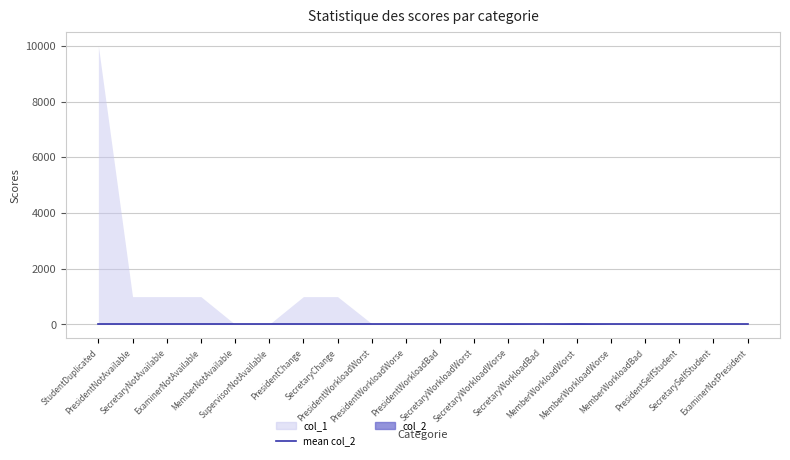

Reading left to right, what are all the values shown in this chart?

col_1: StudentDuplicated=10000	PresidentNotAvailable=1000	SecretaryNotAvailable=1000	ExaminerNotAvailable=1000	MemberNotAvailable=5	SupervisorNotAvailable=5	PresidentChange=1000	SecretaryChange=1000	PresidentWorkloadWorst=30	PresidentWorkloadWorse=20	PresidentWorkloadBad=10	SecretaryWorkloadWorst=30	SecretaryWorkloadWorse=20	SecretaryWorkloadBad=10	MemberWorkloadWorst=30	MemberWorkloadWorse=20	MemberWorkloadBad=10	PresidentSelfStudent=2	SecretarySelfStudent=1	ExaminerNotPresident=1
col_2: StudentDuplicated=0	PresidentNotAvailable=0	SecretaryNotAvailable=0	ExaminerNotAvailable=0	MemberNotAvailable=0	SupervisorNotAvailable=0	PresidentChange=0	SecretaryChange=0	PresidentWorkloadWorst=0	PresidentWorkloadWorse=0	PresidentWorkloadBad=0	SecretaryWorkloadWorst=0	SecretaryWorkloadWorse=40	SecretaryWorkloadBad=0	MemberWorkloadWorst=60	MemberWorkloadWorse=0	MemberWorkloadBad=0	PresidentSelfStudent=0	SecretarySelfStudent=0	ExaminerNotPresident=0